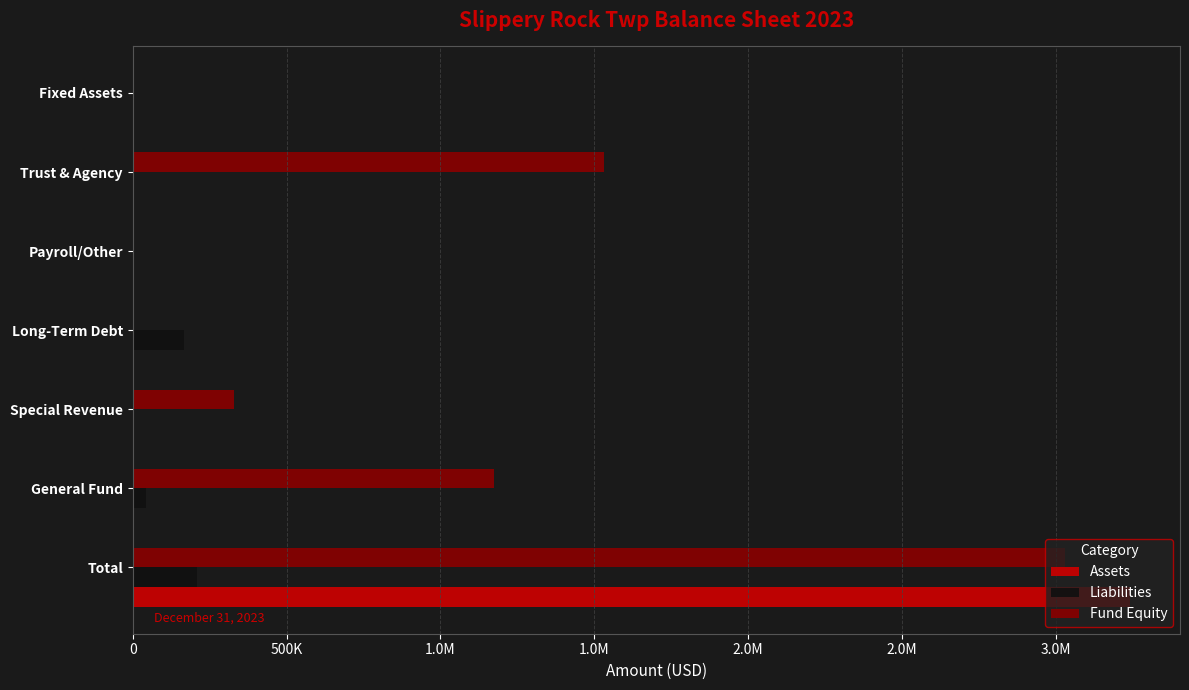

What are all the series names shown in the legend?

Assets, Liabilities, Fund Equity